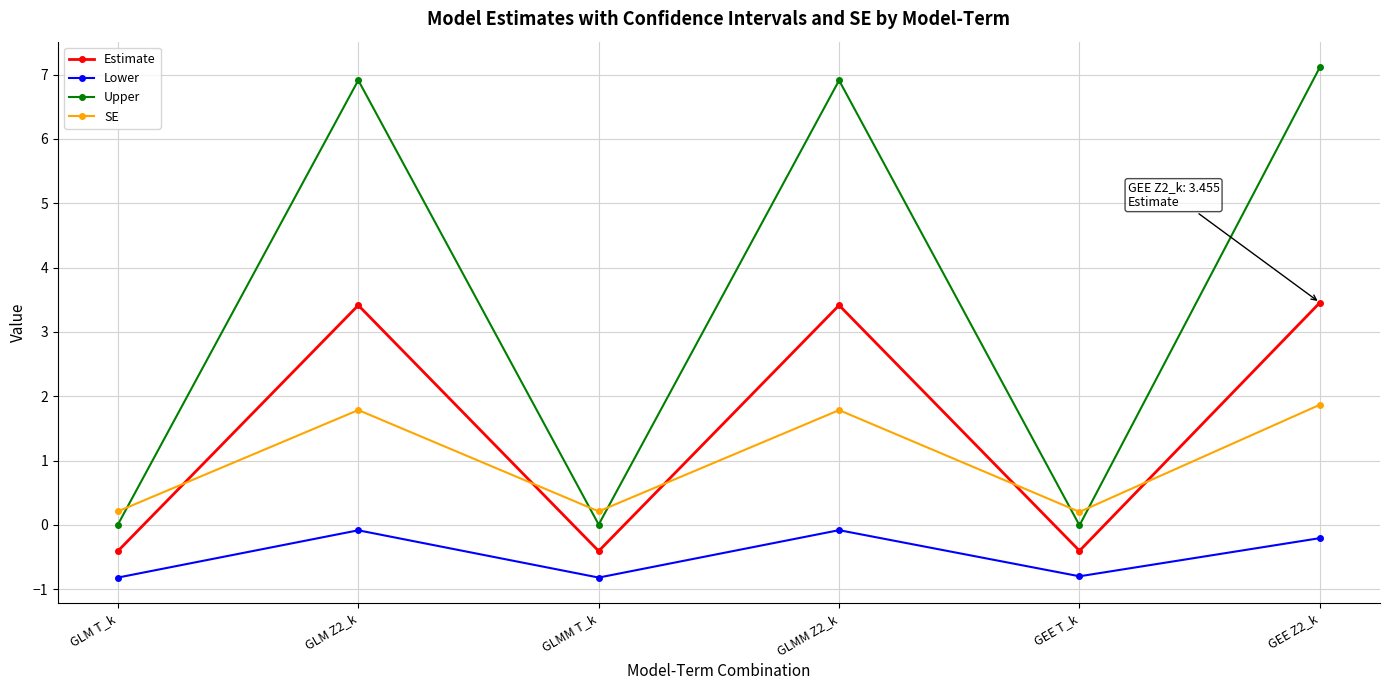

True or false: Lower has more than 1 points higher than both neighbors.

True